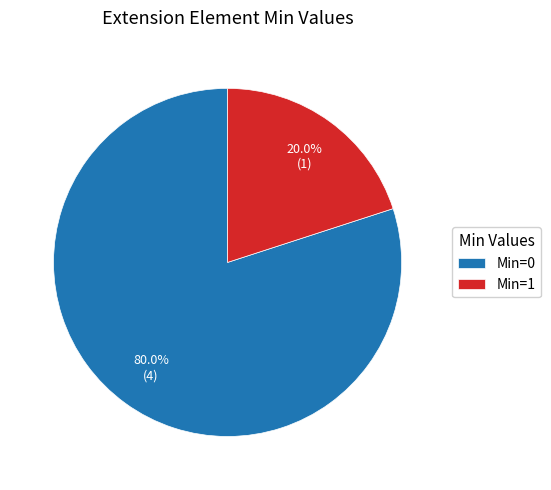

What is the majority slice?

Min=0